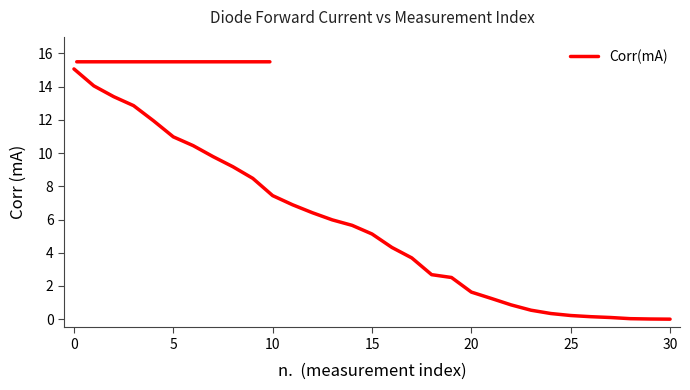

What is the difference between the maximum and minimum values?

15.1